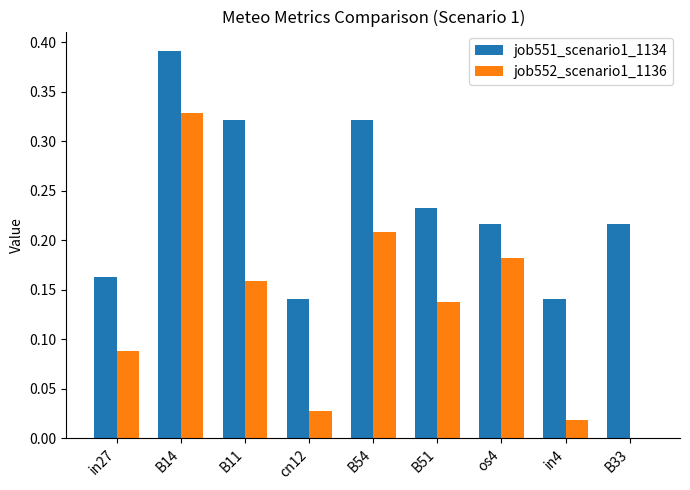

Which series has the largest total across all categories?

job551_scenario1_1134